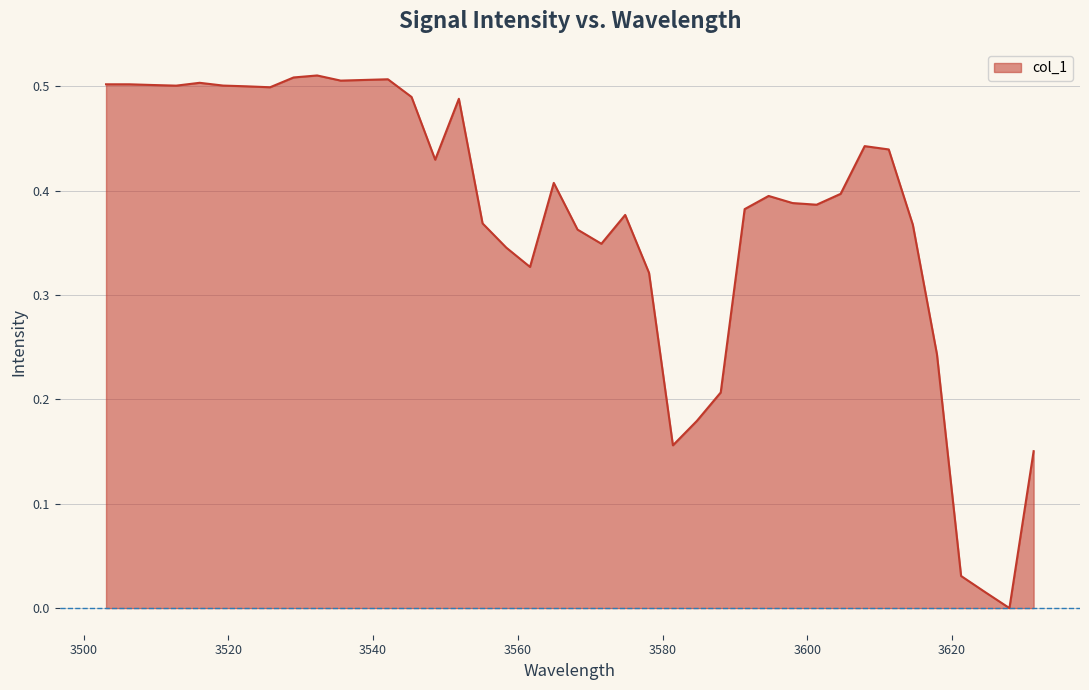

How many lines are shown in the chart?

1